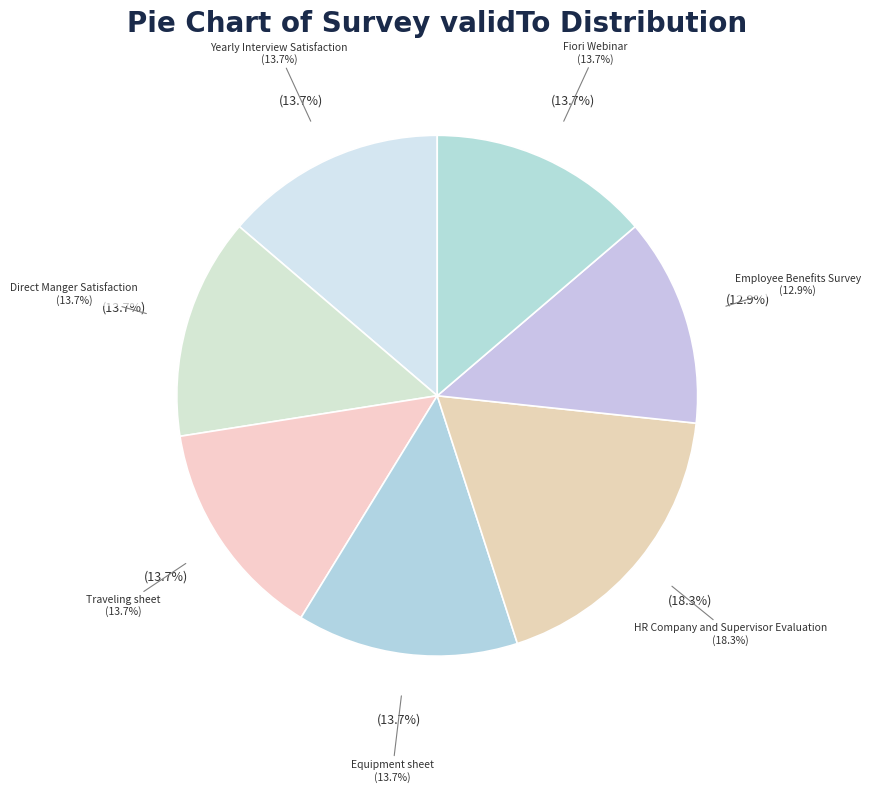

Is there any slice that represents more than half of the pie?

No